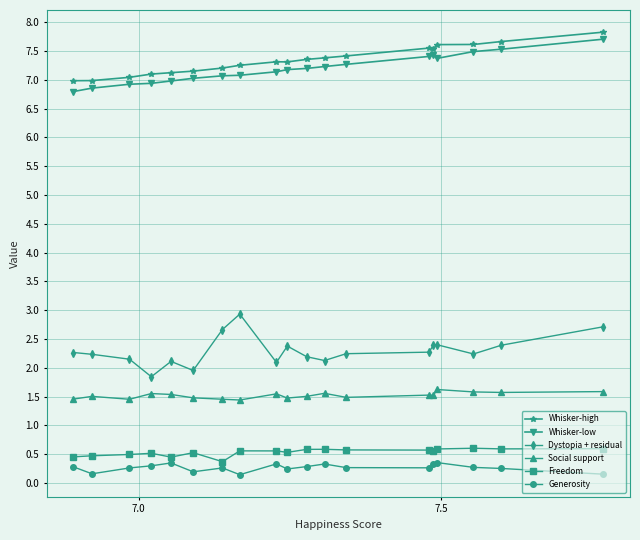

Count the Generosity values in the range 0 to 1.

19